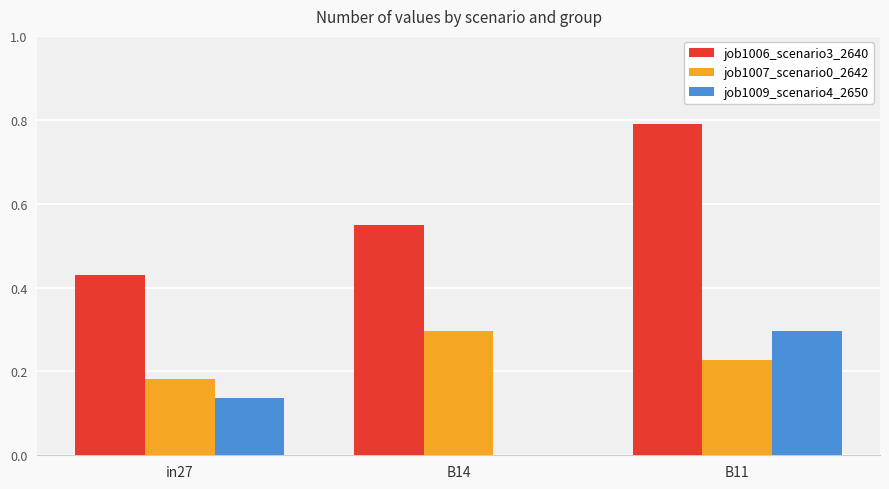

How many categories are shown in the chart?

3